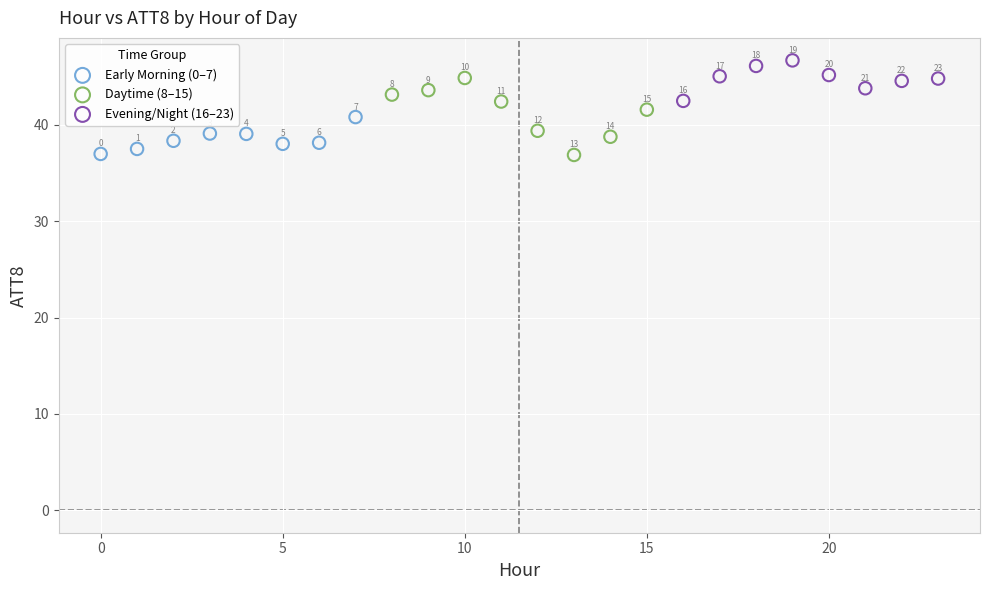

Which series reaches the minimum Y coordinate?

Daytime (8–15)